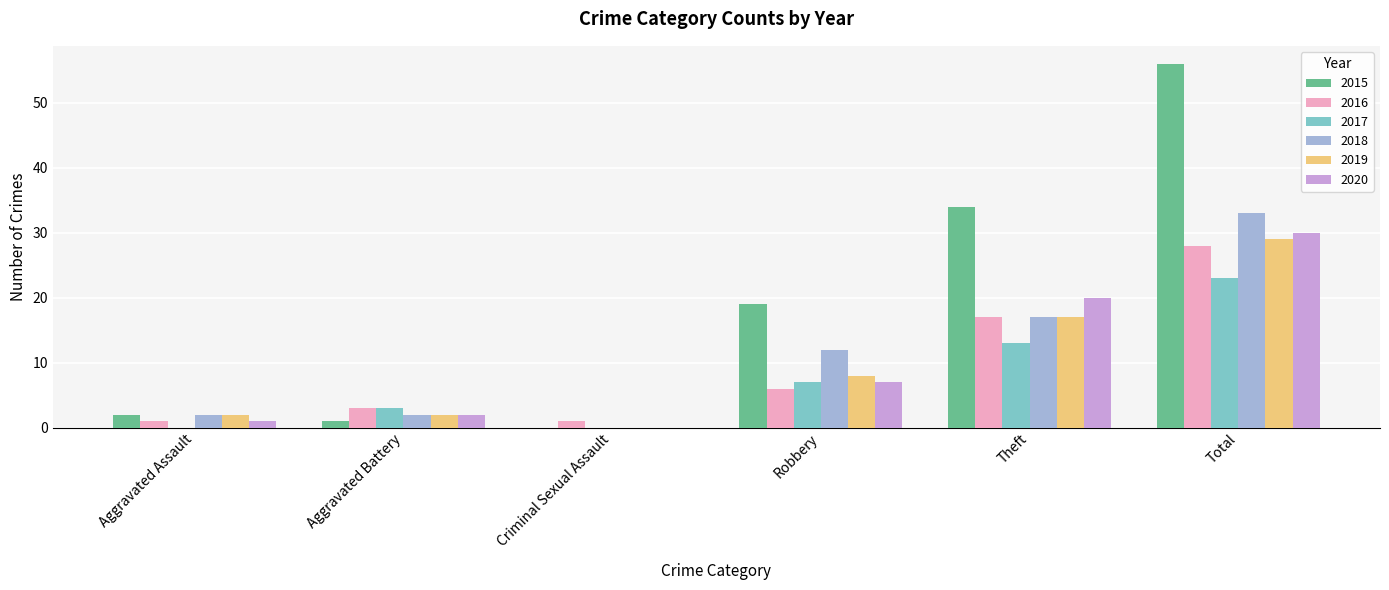

Which label corresponds to the largest value in the chart?

Total